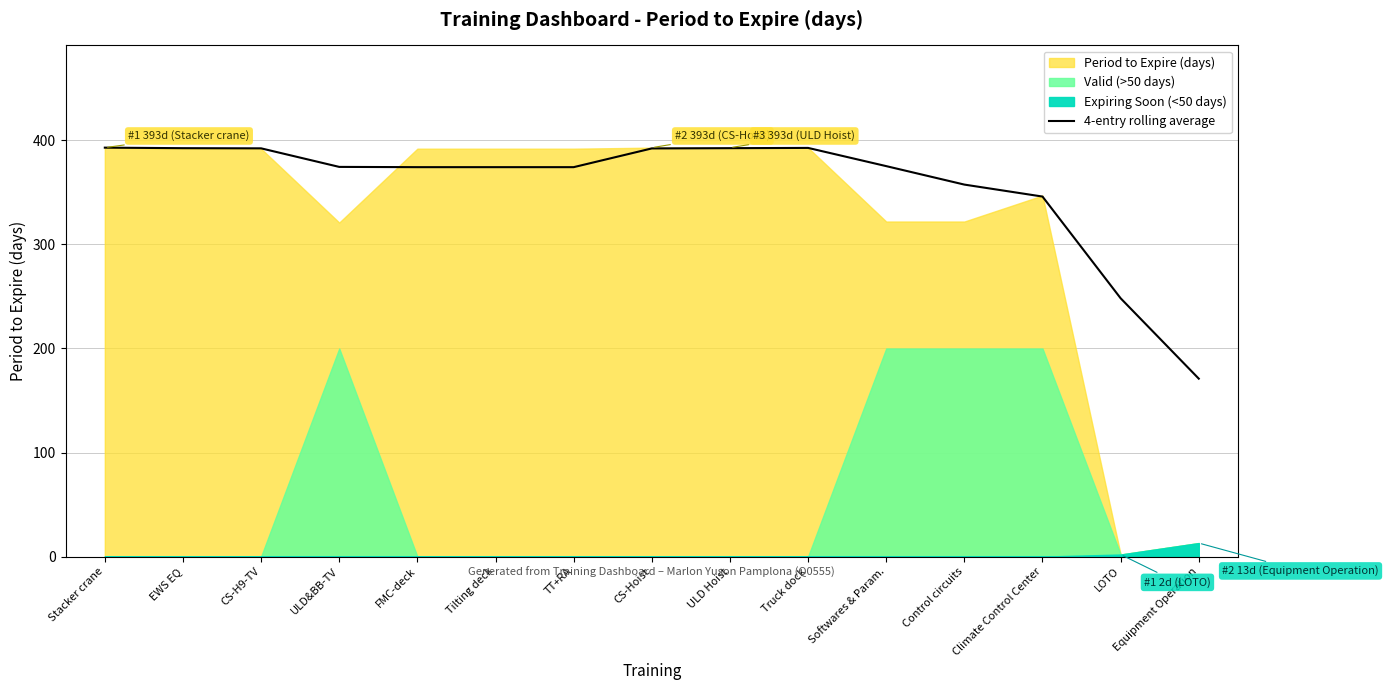

How many categories are shown in the chart?

15